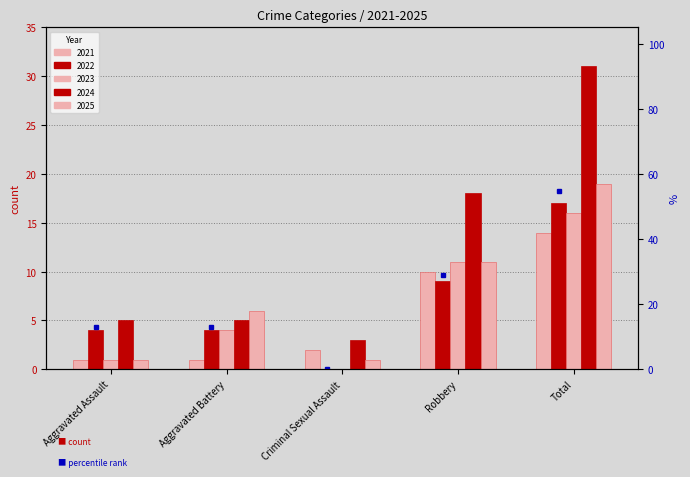

Which series has the largest total across all categories?

2024